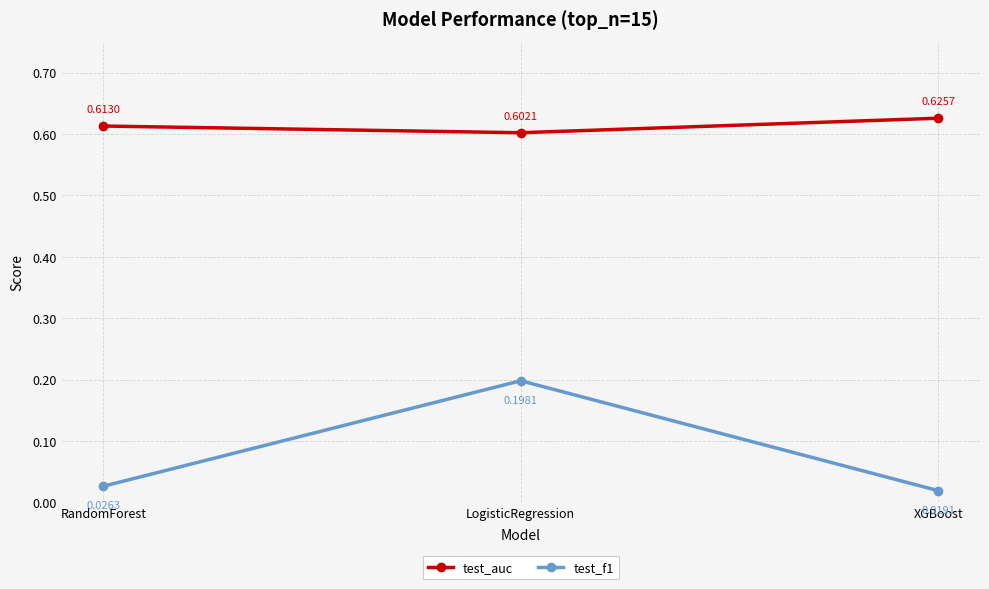

At which label is test_f1 closest to 0?

XGBoost